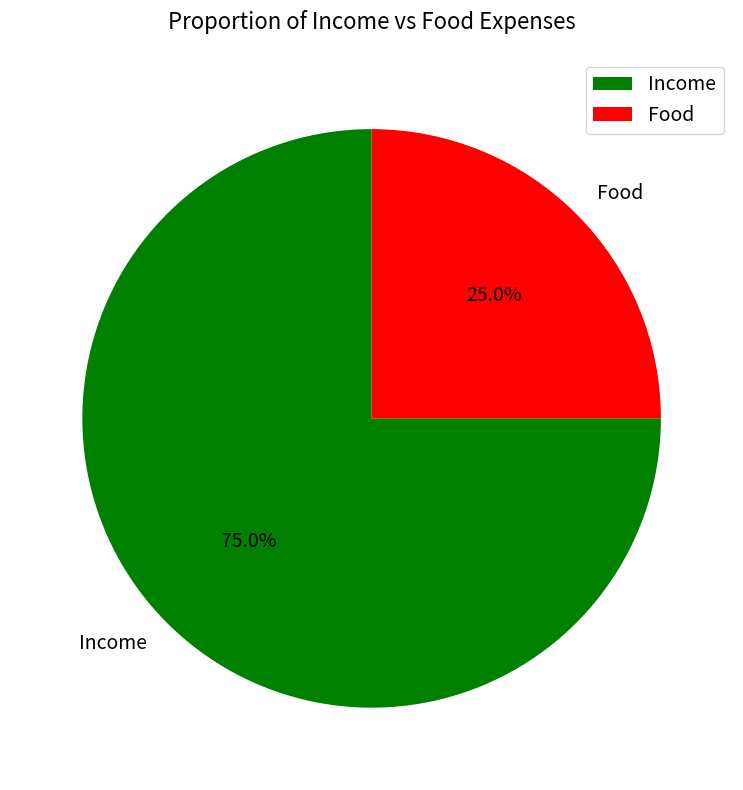

Which slice represents more than half of the pie?

Income